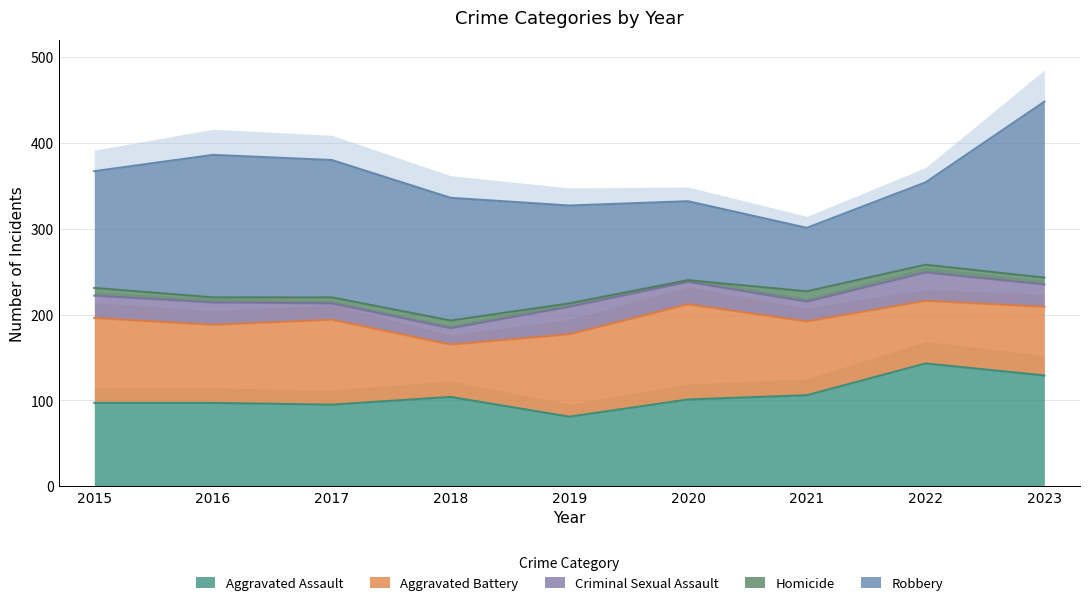

Does the chart display data point markers on the line(s)?

No